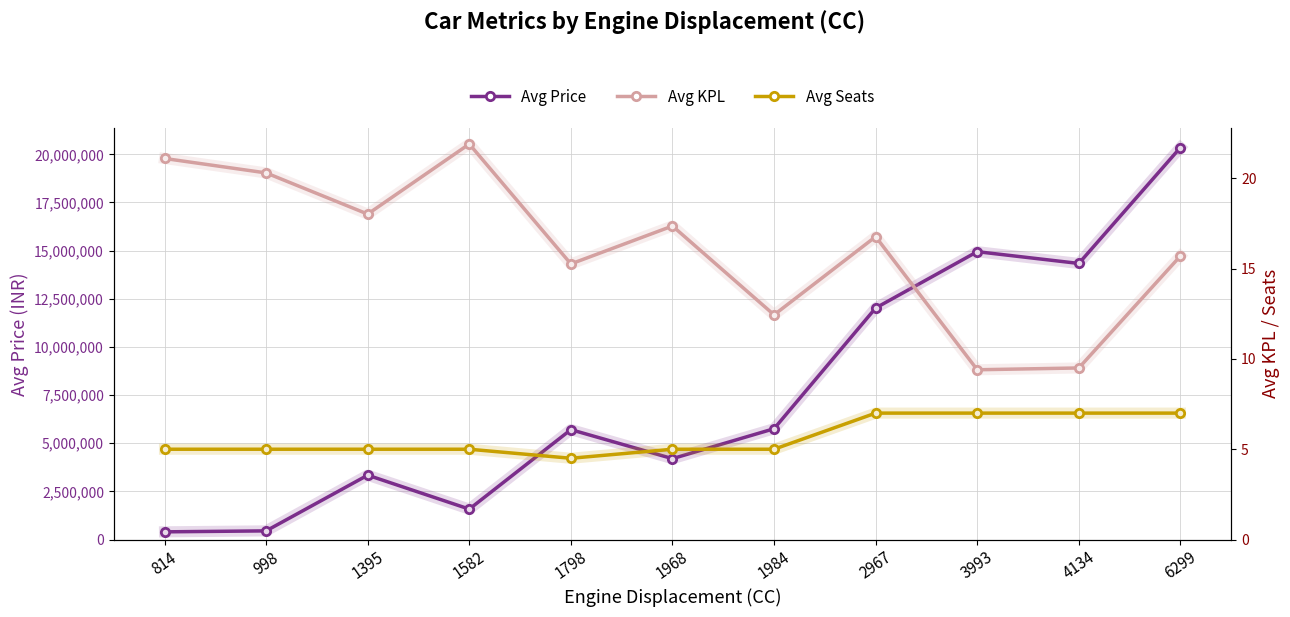

How many data points in Avg KPL are less than 16?

5